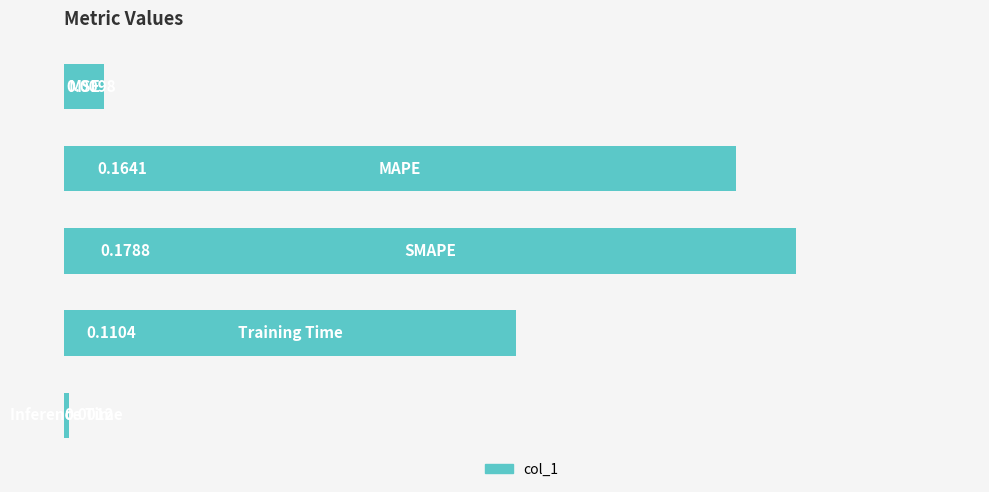

What is the sum of all values?

0.5